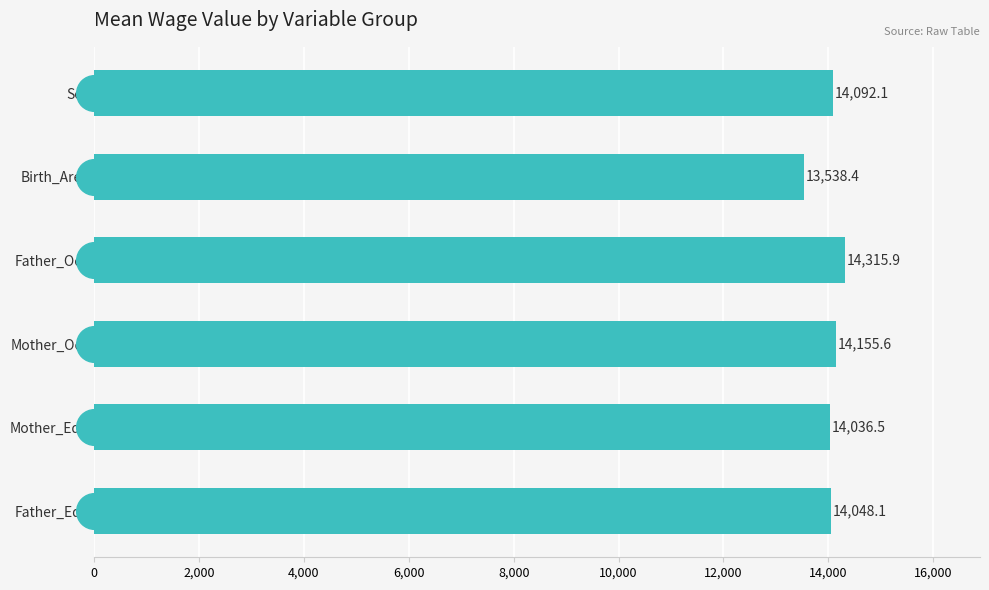

Between Father_Occ and Birth_Area, which is larger?

Father_Occ